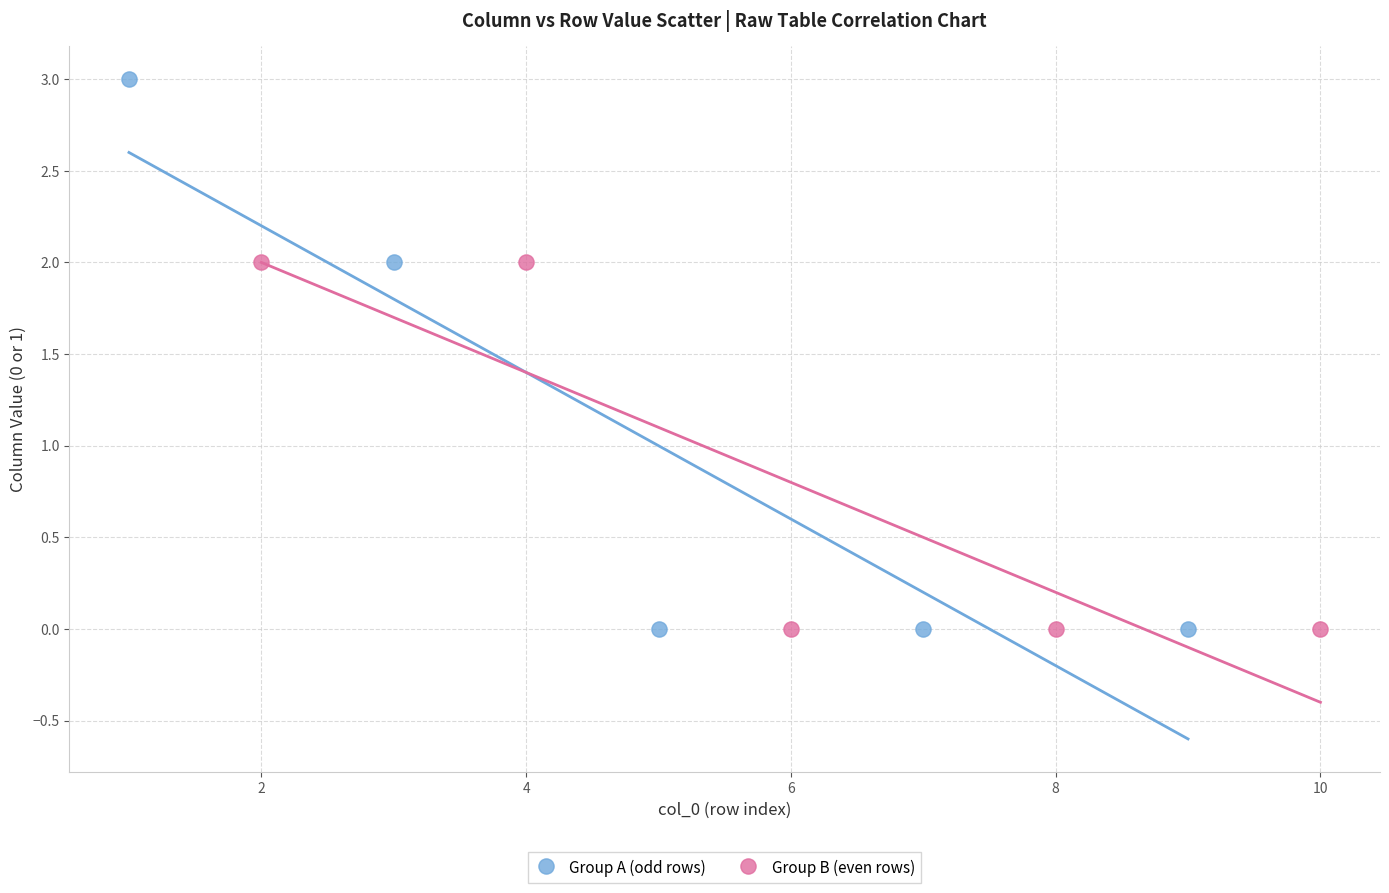

Which series contains the highest Y value?

Group A (odd rows)